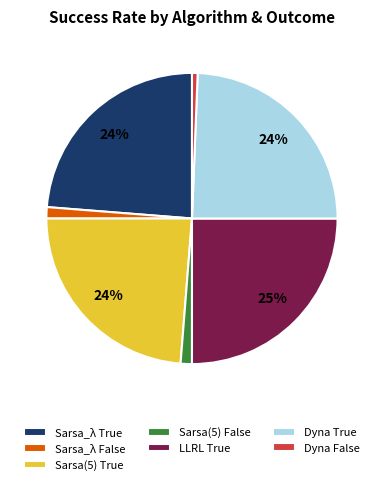

What is the ratio of the value at Sarsa(5) False to the value at Sarsa_λ False?

1.0